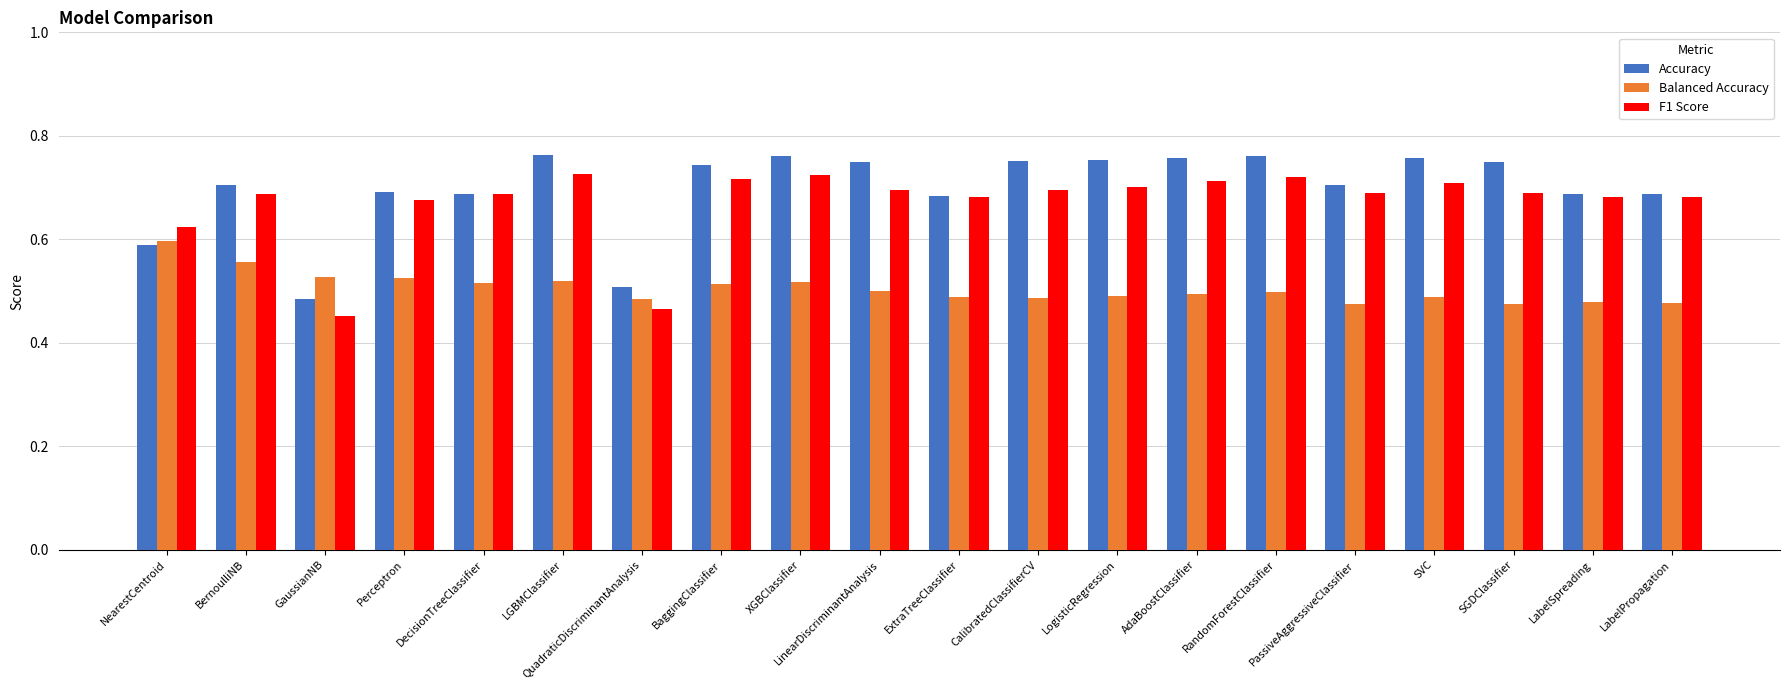

The value of Accuracy at LabelSpreading is 0.7. True or false?

True